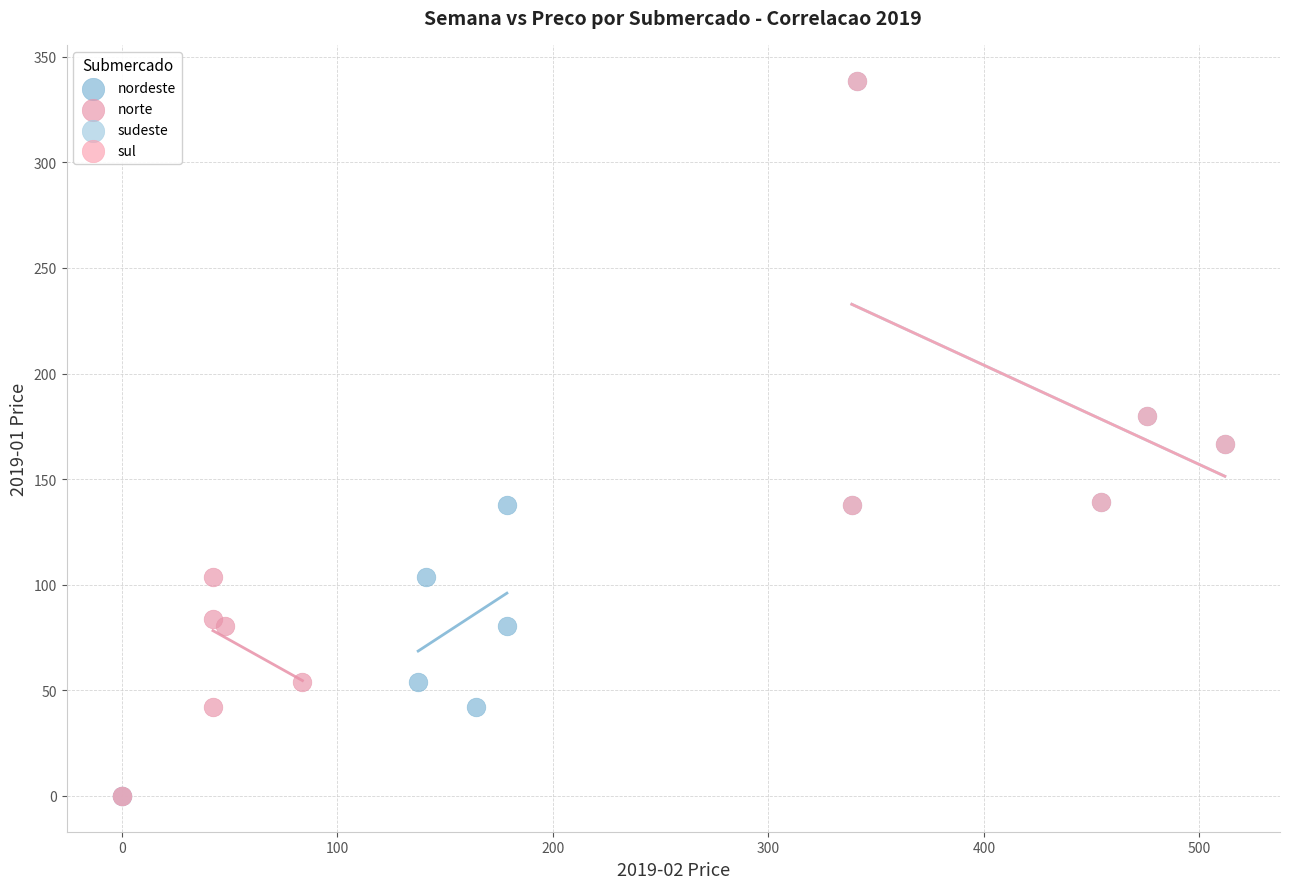

What are all the series names shown in the legend?

nordeste, norte, sudeste, sul